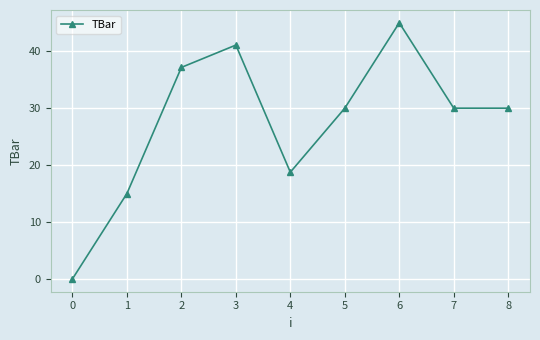

At which category does the data reach its first local peak?

3